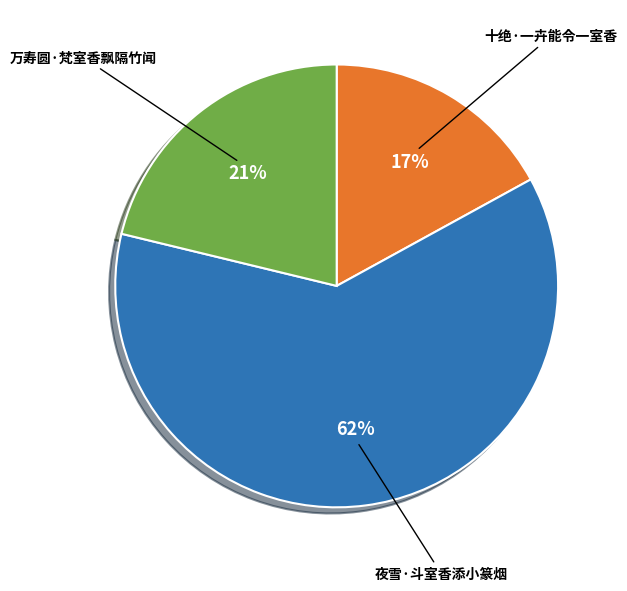

What is the largest slice in the pie chart?

夜雪·斗室香添小篆烟